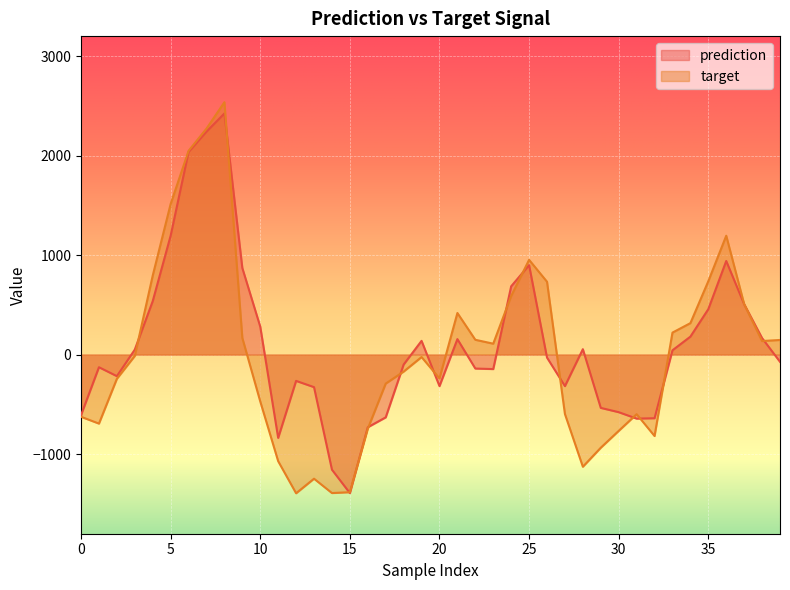

Which series has the largest range (max minus min)?

target